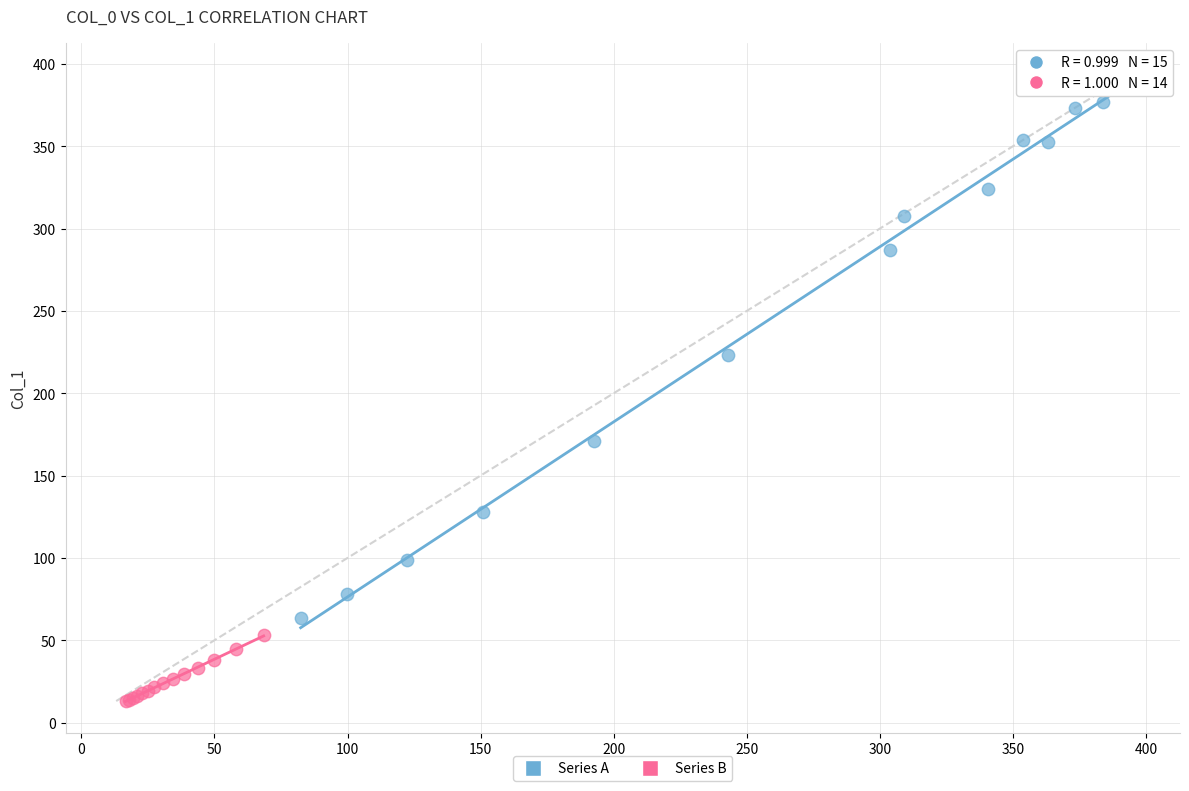

Which series has the widest spread of Y values?

Series A